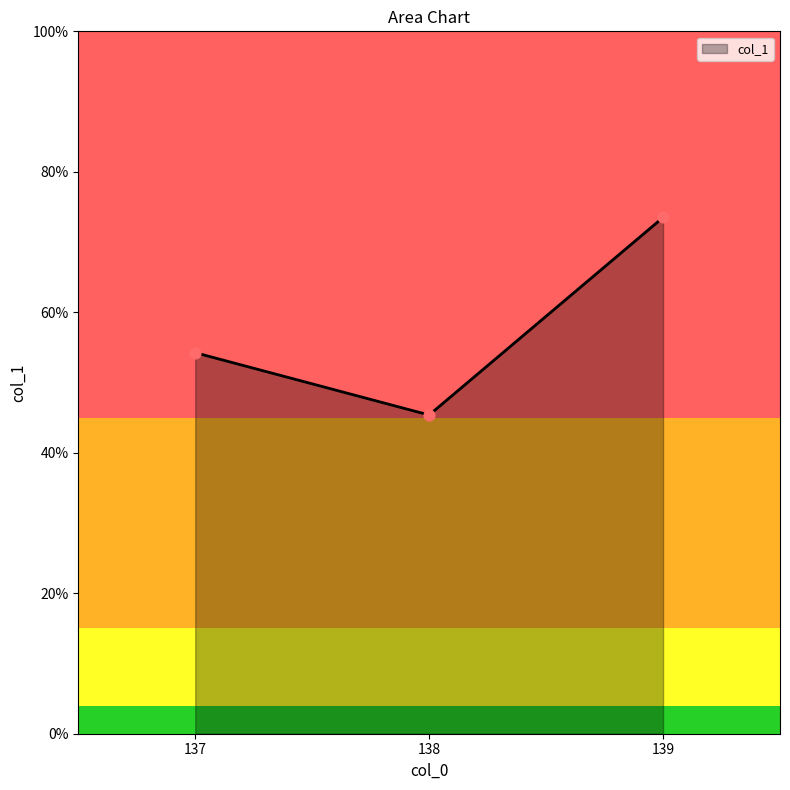

What is the change in value from 137 to 138?

-8.9